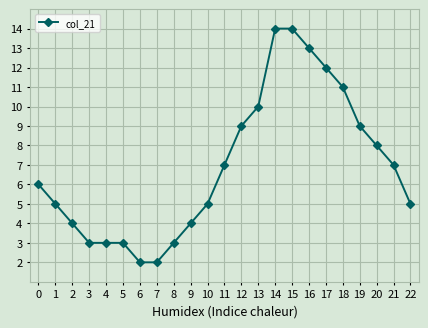

What is the value of the 1st point from the left?

6